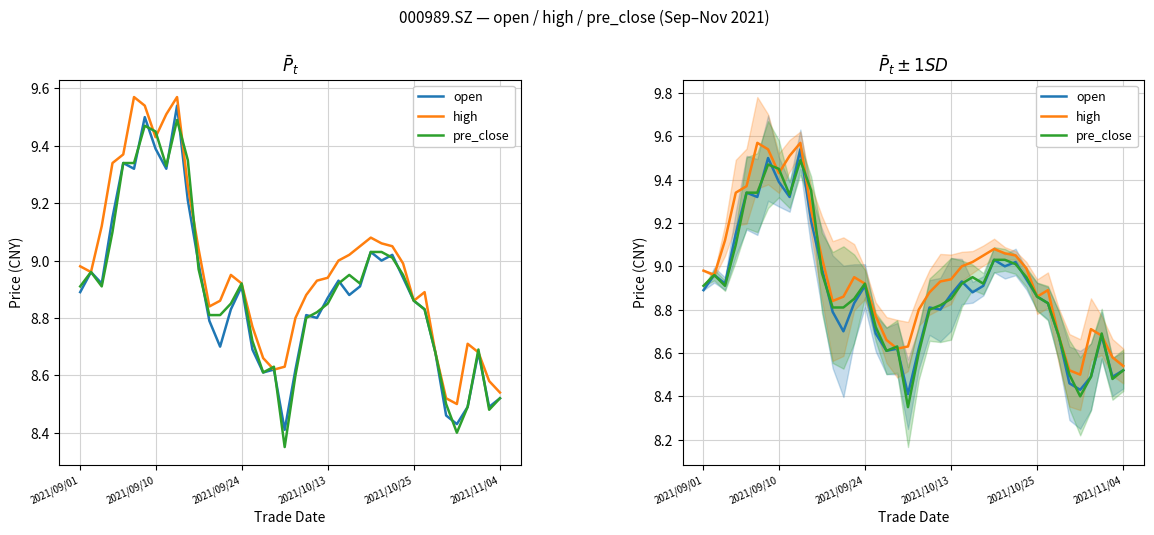

At how many categories does at least one series exceed 9?

15